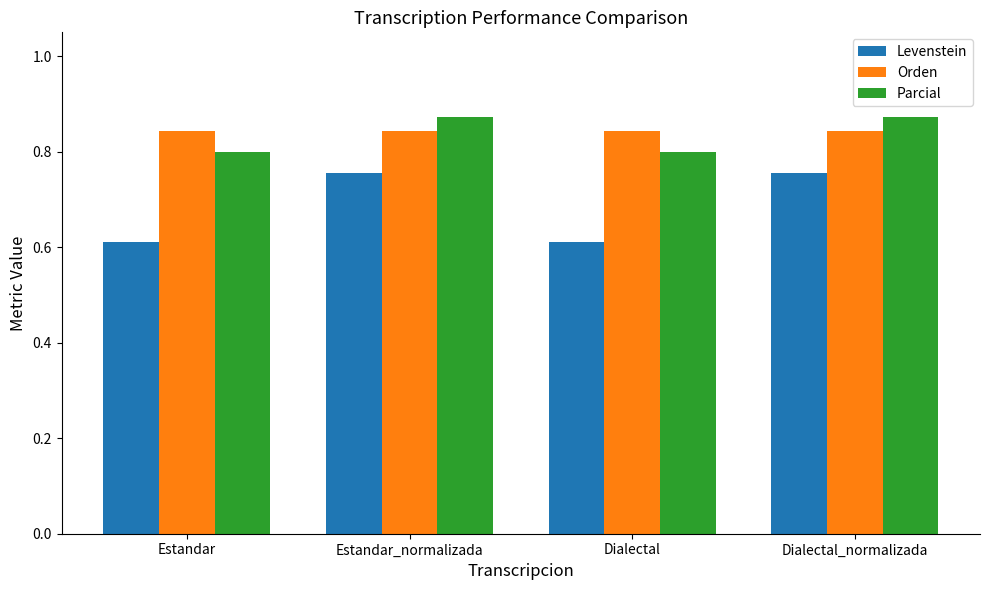

What is the minimum value for Levenstein?

0.6